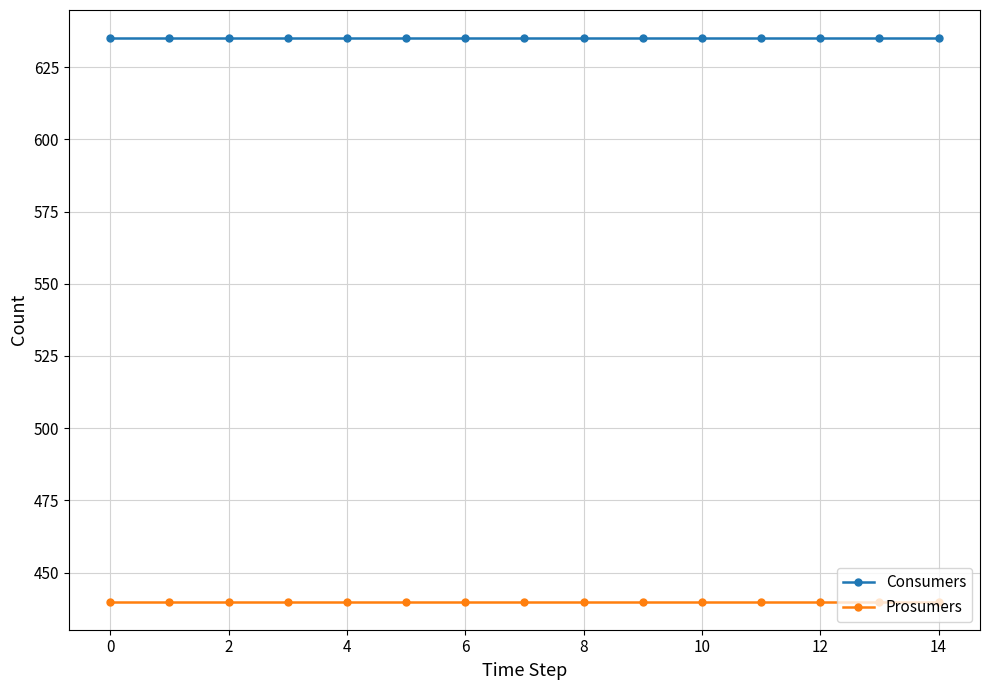

What is the maximum value shown in the chart?

635